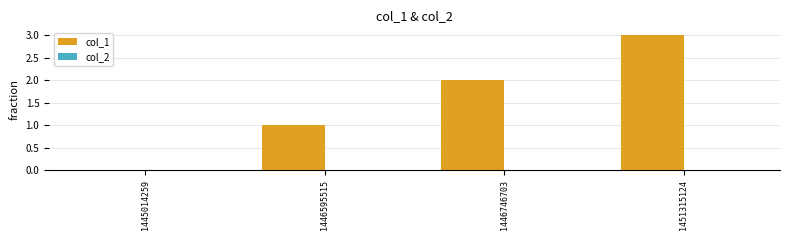

How many positive values are there?

3